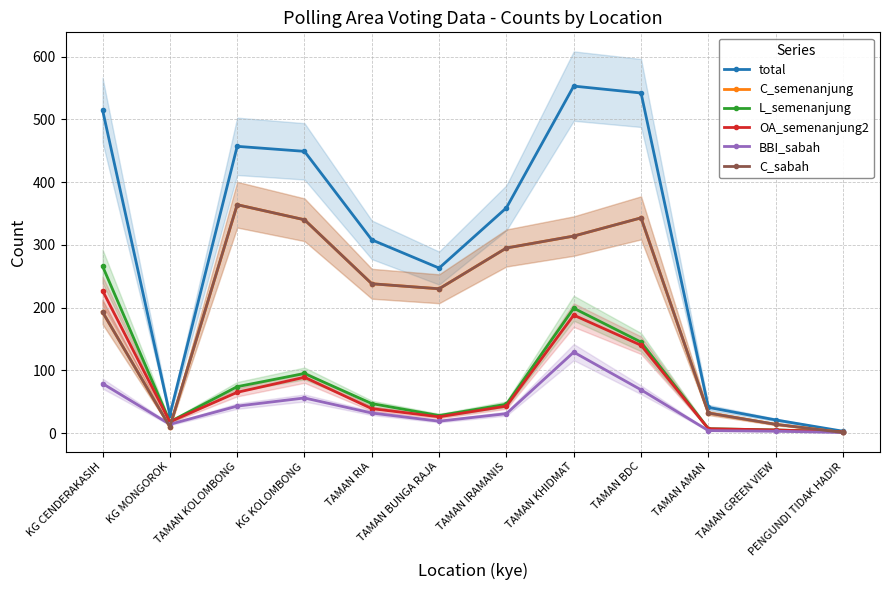

How many values in the total series are below 359?

6